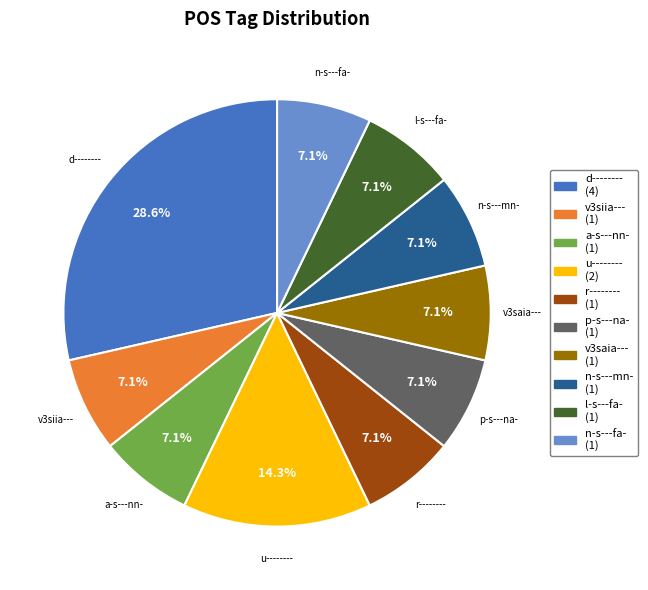

What is the ratio of the value at d-------- to the value at v3siia---?

4.0